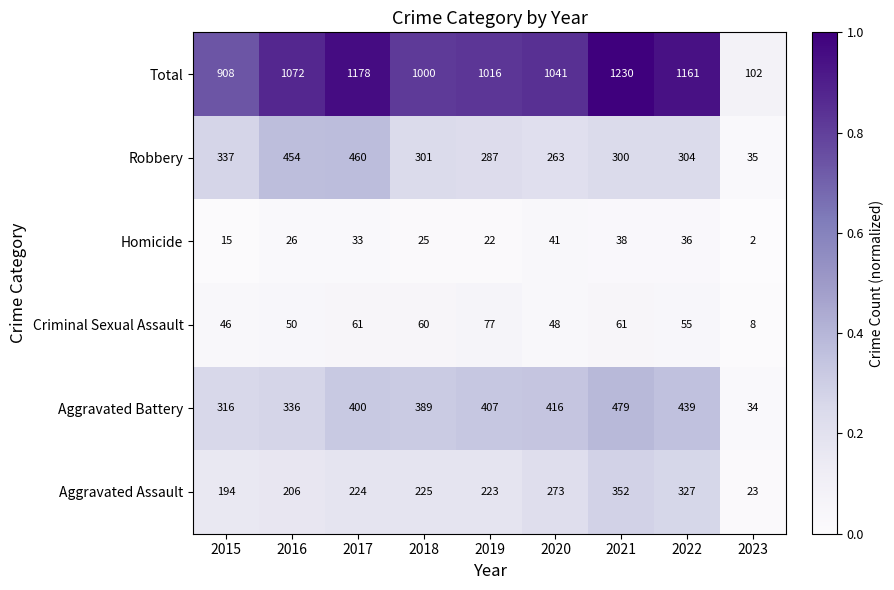

List the series in order of their peak value, highest first.

Total, Aggravated Battery, Robbery, Aggravated Assault, Criminal Sexual Assault, Homicide